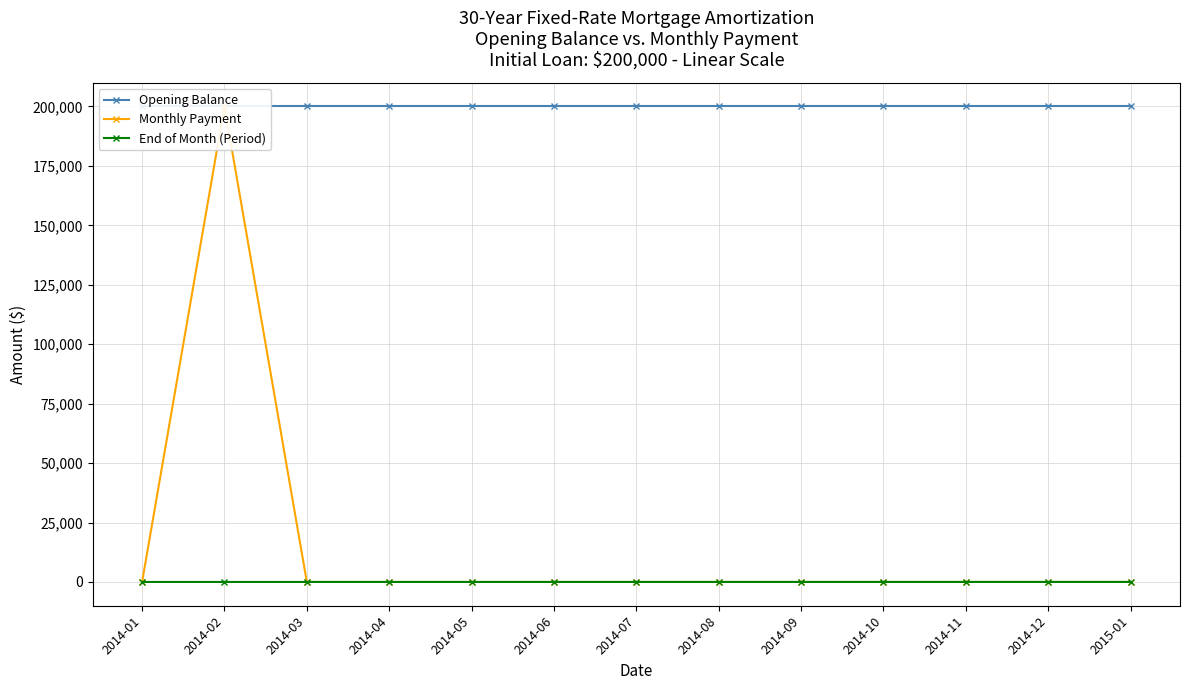

What are all the series names shown in the legend?

Opening Balance, Monthly Payment, End of Month (Period)